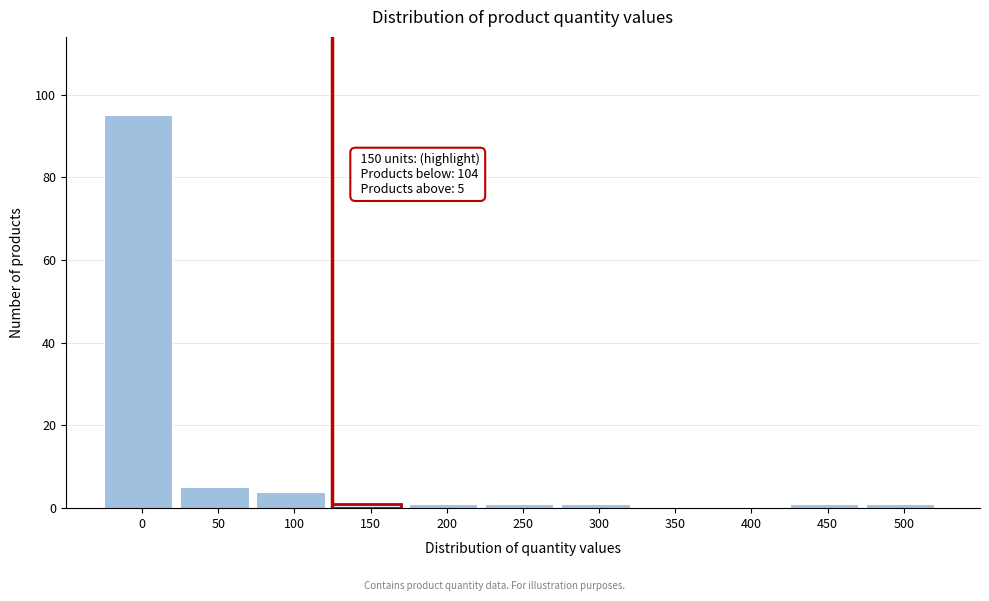

Reading right to left, extract all data points from this chart.

500=1	450=1	400=0	350=0	300=1	250=1	200=1	150=1	100=4	50=5	0=95